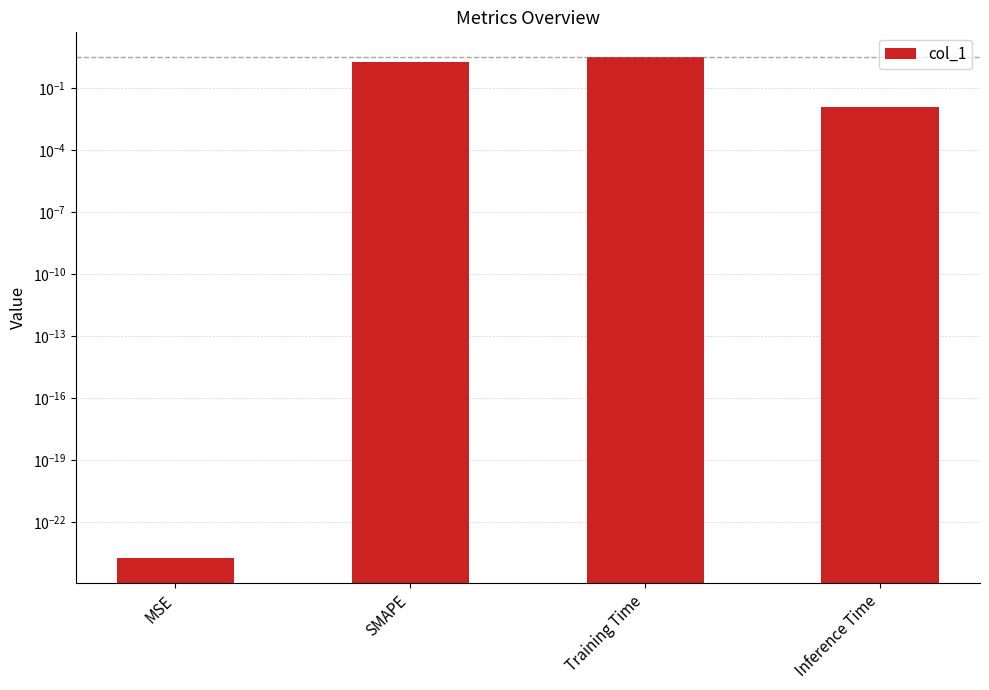

What is the label of the 4th bar from the left?

Inference Time